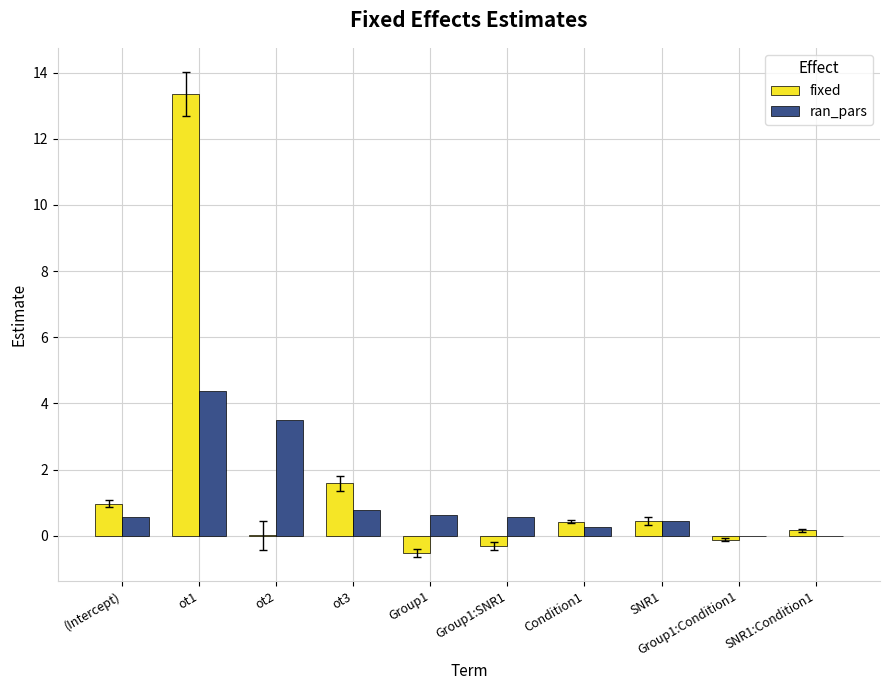

What is the sum of all ran_pars values?

11.2